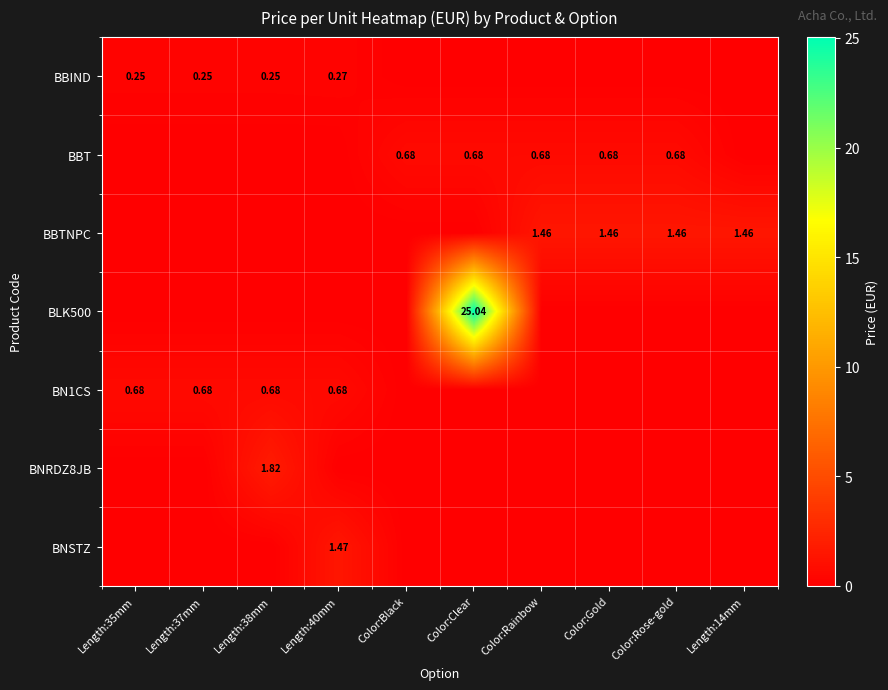

Is it true that BNSTZ equals 1.0 at Length:37mm?

False